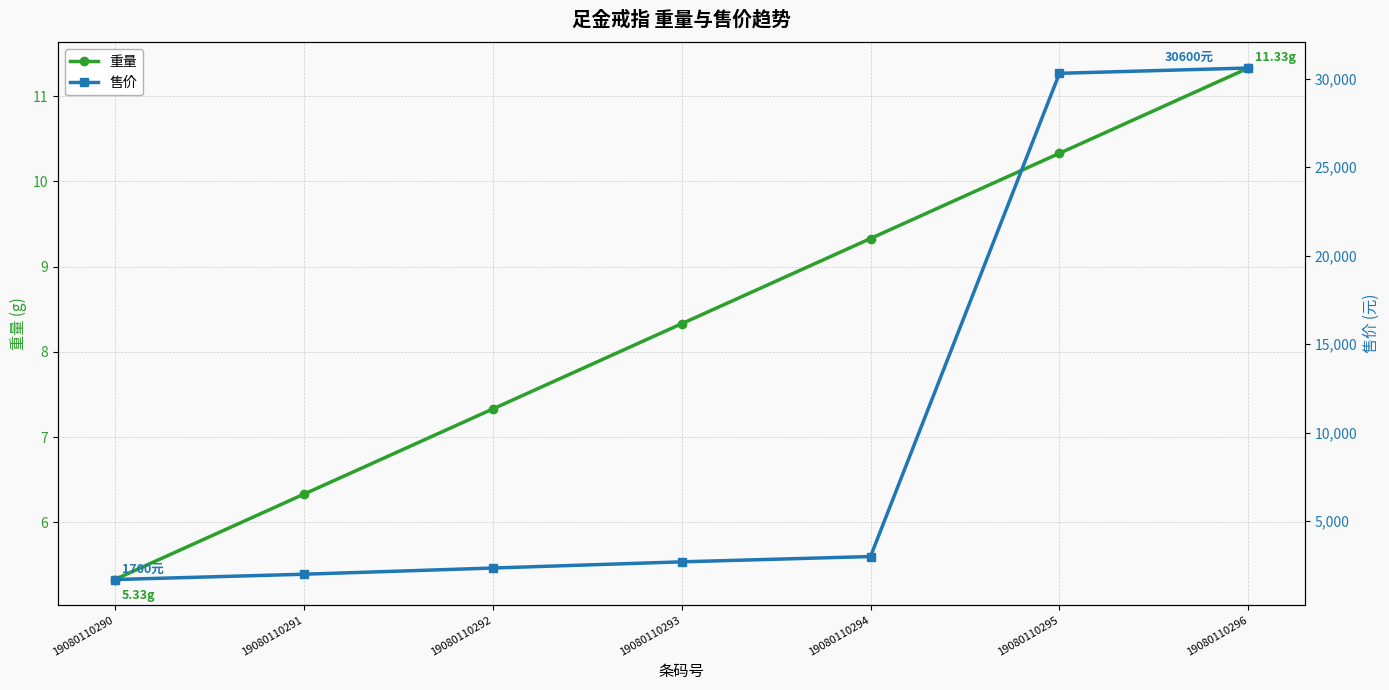

What is the maximum value shown in the chart?

30600.0